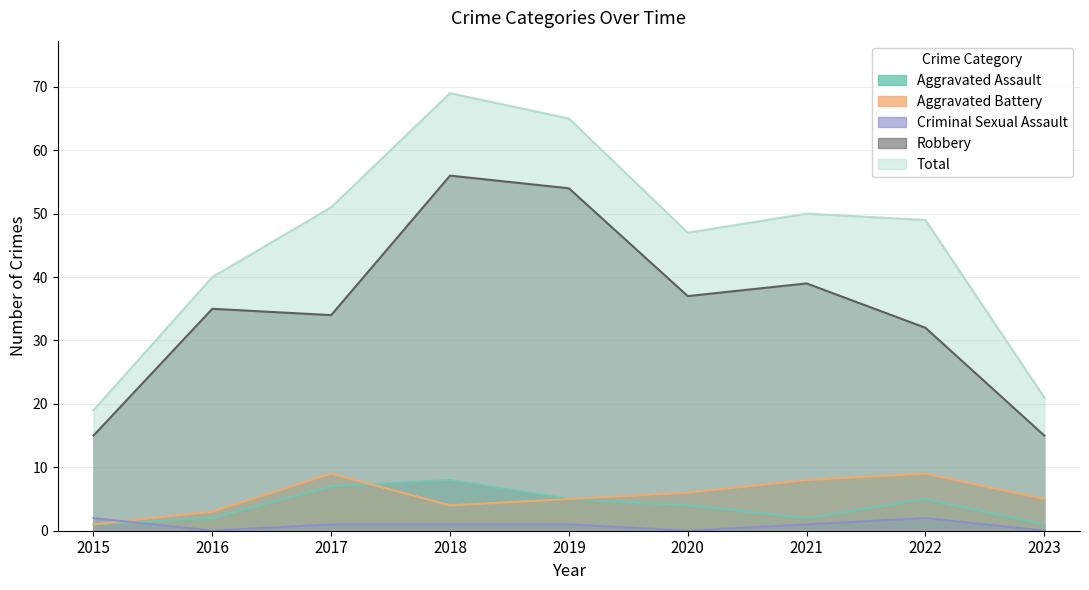

Is the value of Criminal Sexual Assault at 2023 greater than the value of Aggravated Assault at 2020?

No